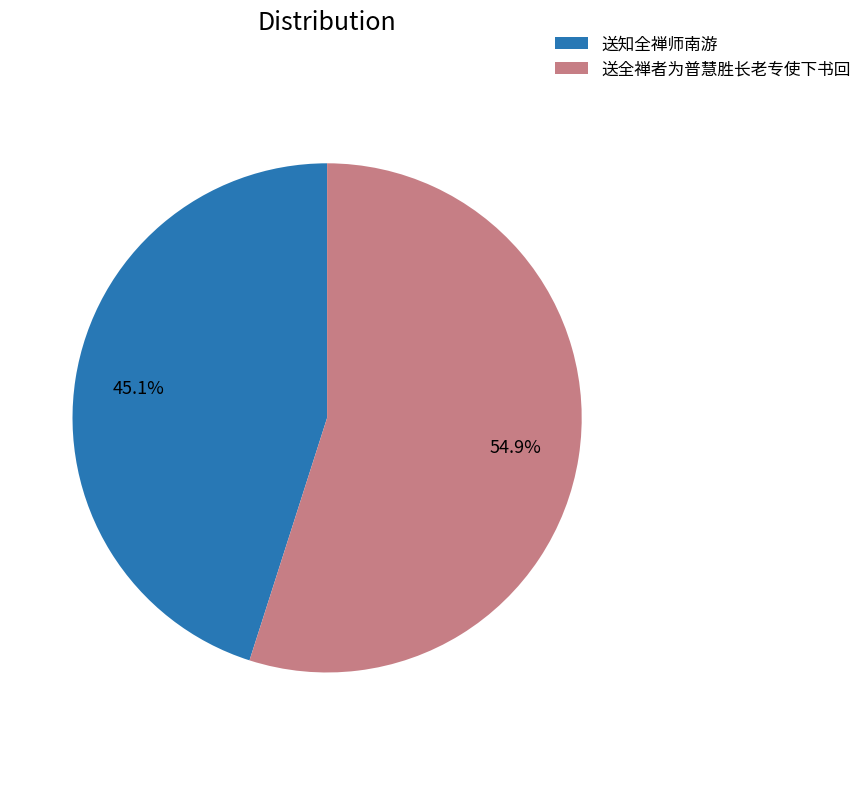

True or false: 送全禅者为普慧胜长老专使下书回 accounts for 26% of the total.

False